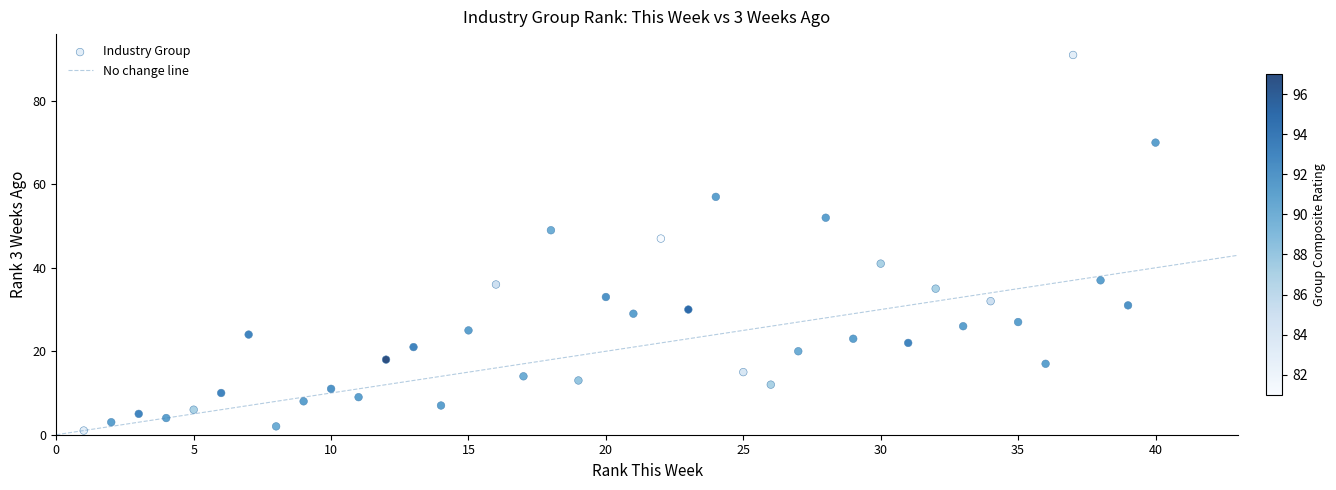

What is the range of X values (max minus min)?

39